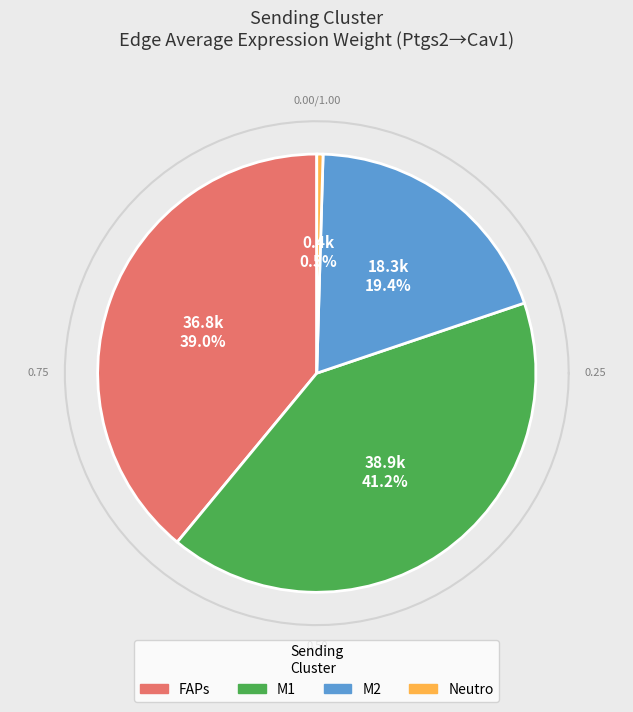

The Neutro slice represents 12% of the pie. True or false?

False